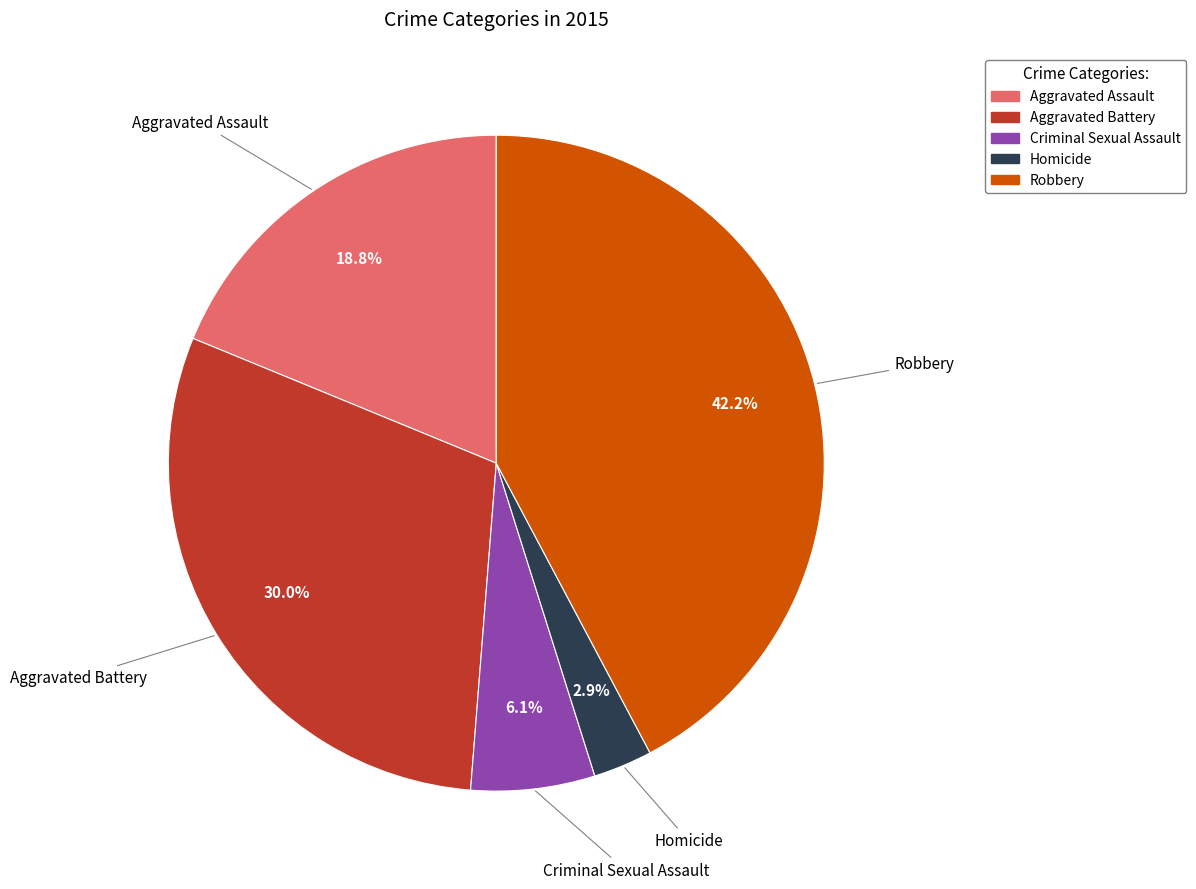

To the nearest percent, what is the combined percentage of Aggravated Battery and Homicide?

33%